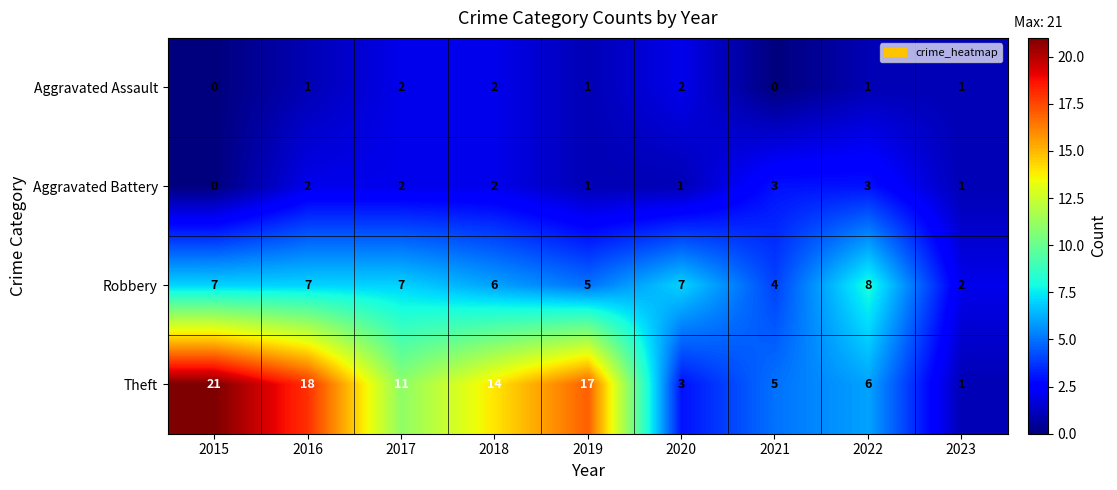

Which series changed the most between 2016 and 2020?

Theft